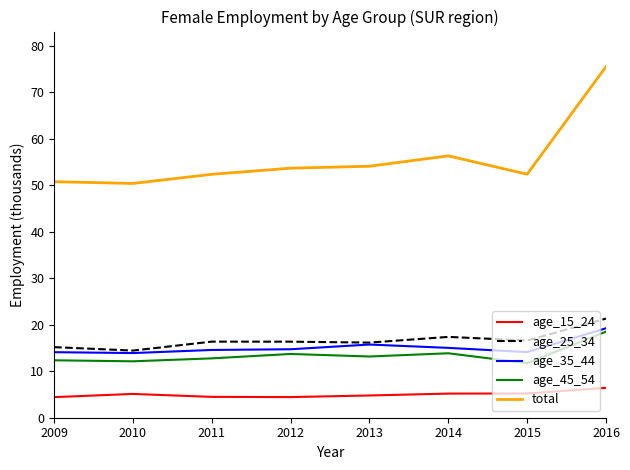

What is the difference between the age_45_54 values at 2011 and 2010?

0.6